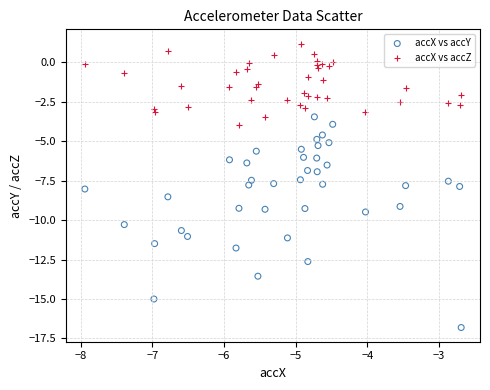

Which series reaches the minimum Y coordinate?

accX vs accY